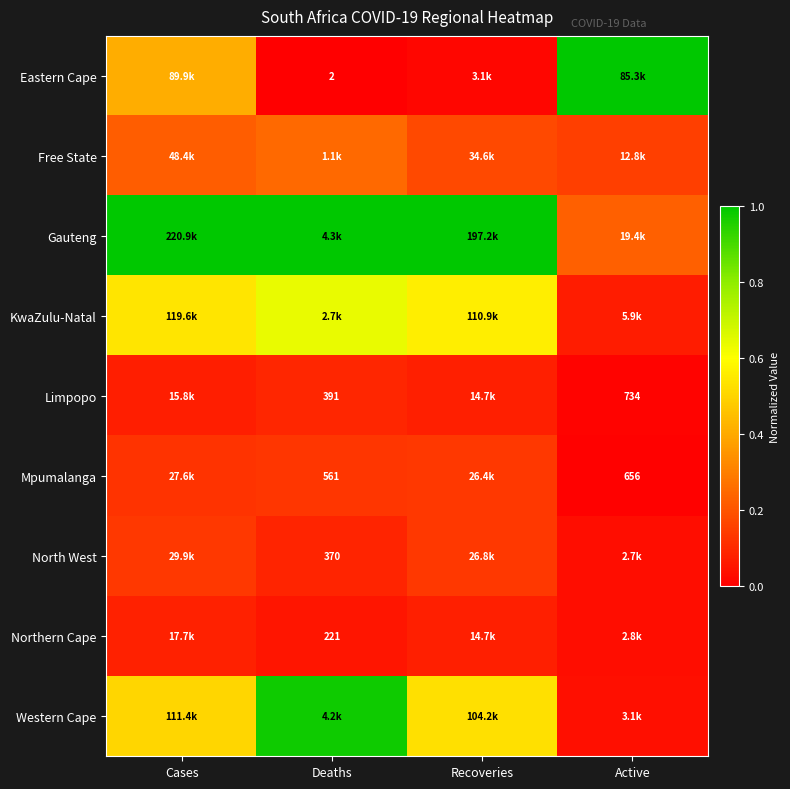

The value of KwaZulu-Natal at Recoveries is 0.4. True or false?

False